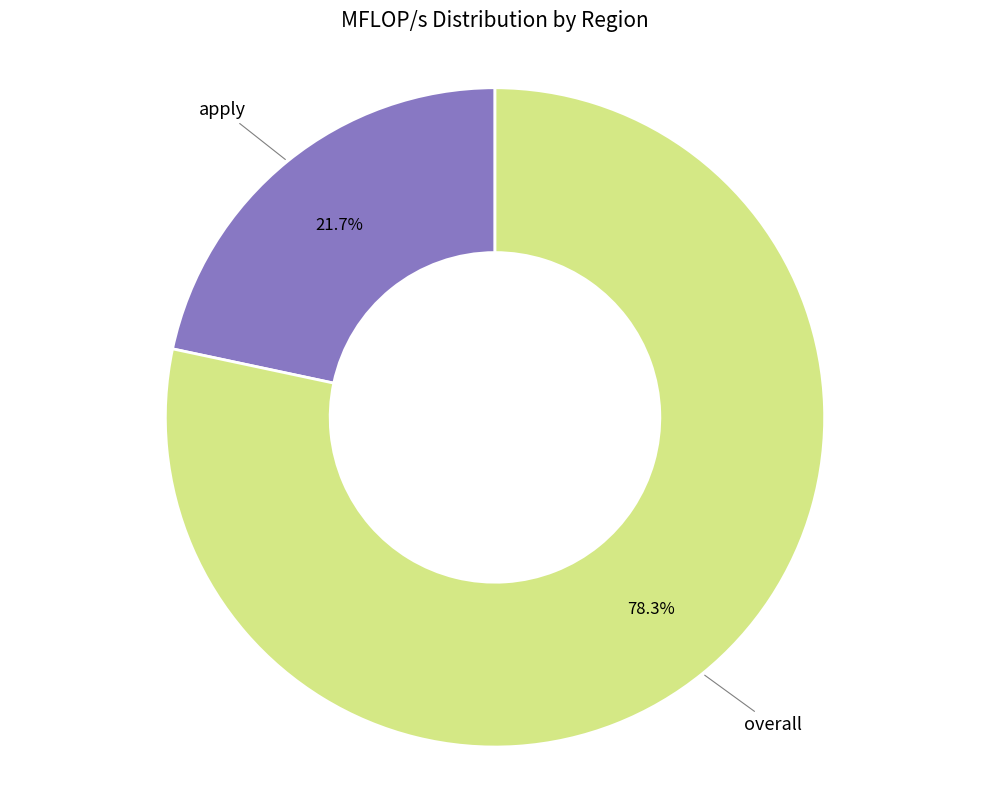

Between overall and apply, which is larger?

overall